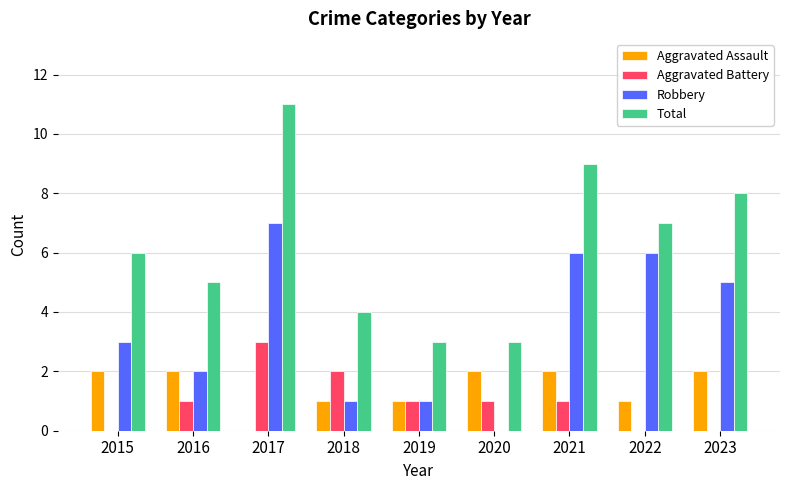

True or false: Robbery has a value of 6 at 2022.

True